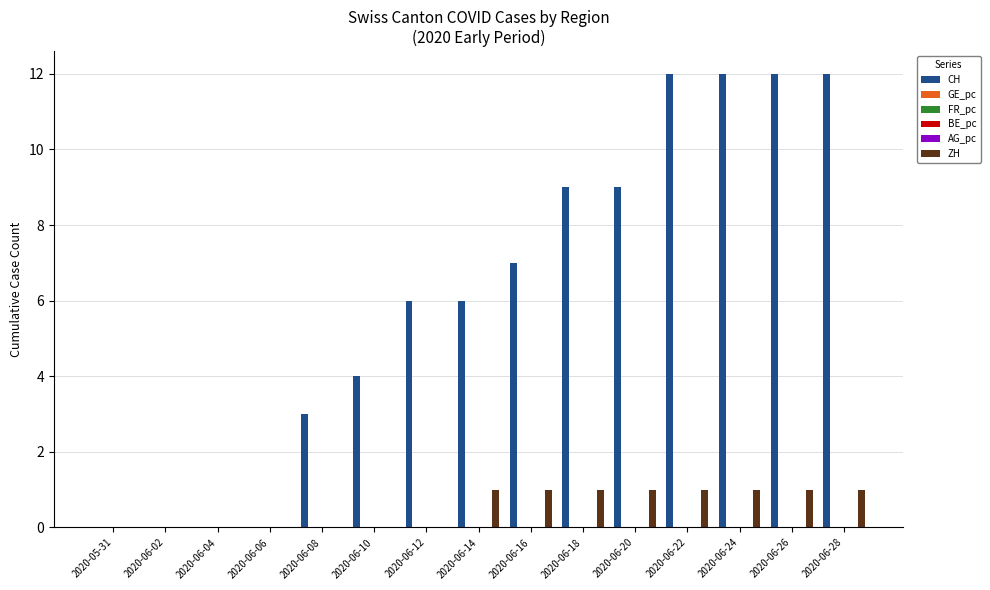

Rank the series by their maximum value, from lowest to highest.

GE_pc, FR_pc, BE_pc, AG_pc, ZH, CH